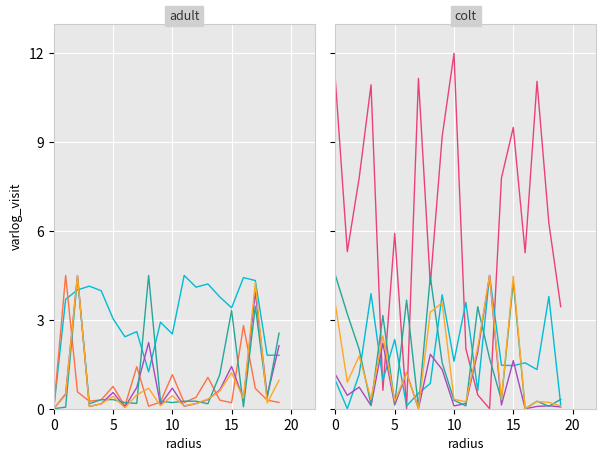

Is this an area chart (filled region under the line)?

No